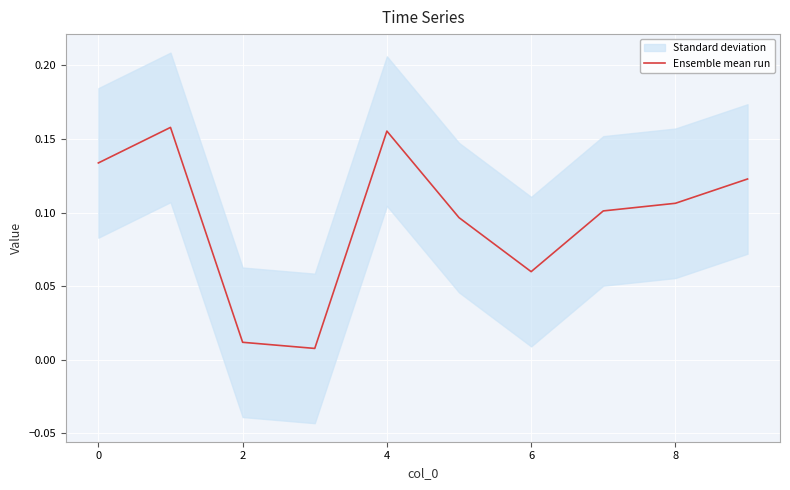

True or false: the data shows 0.1 at −2.

False